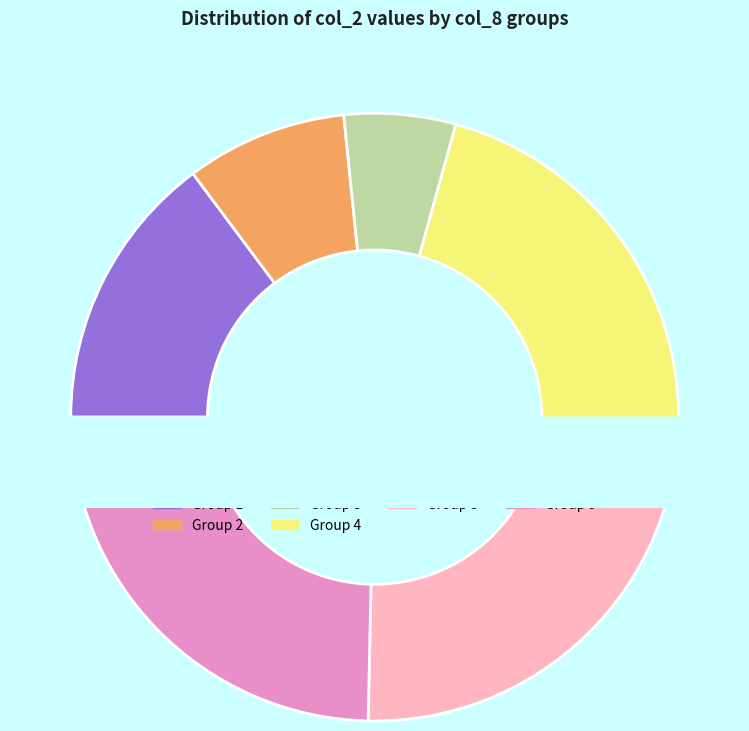

Is there any slice that represents more than half of the pie?

No